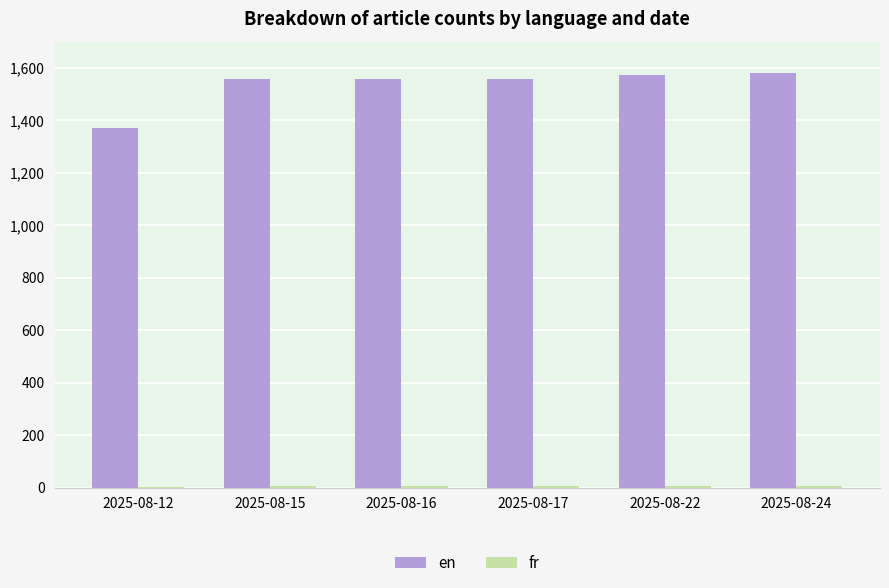

What is the average value of the en series?

1533